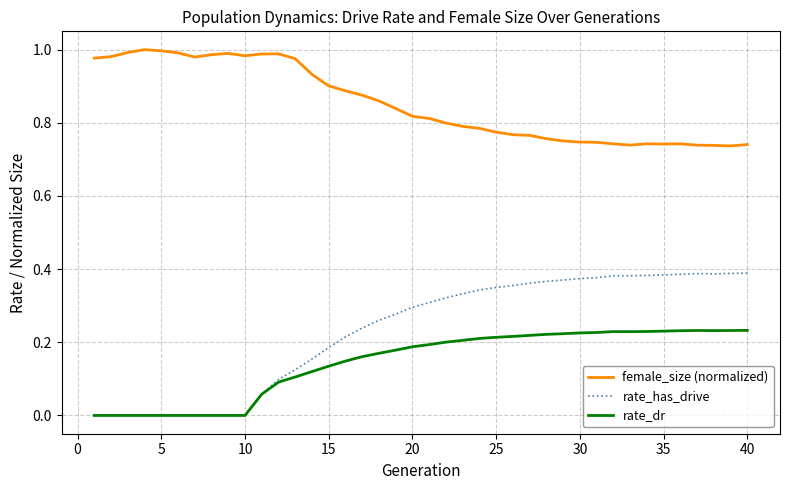

Which series has the largest total across all categories?

female_size (normalized)